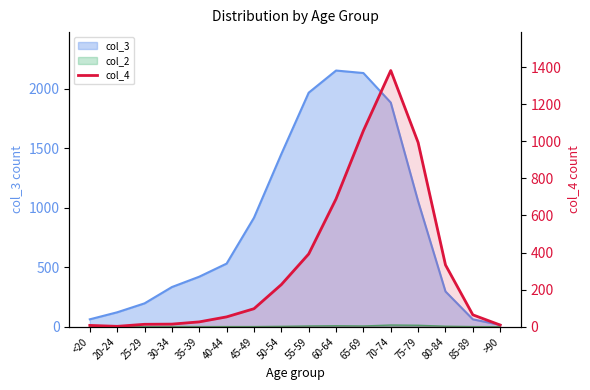

What is the label of the 8th point from the right?

55-59